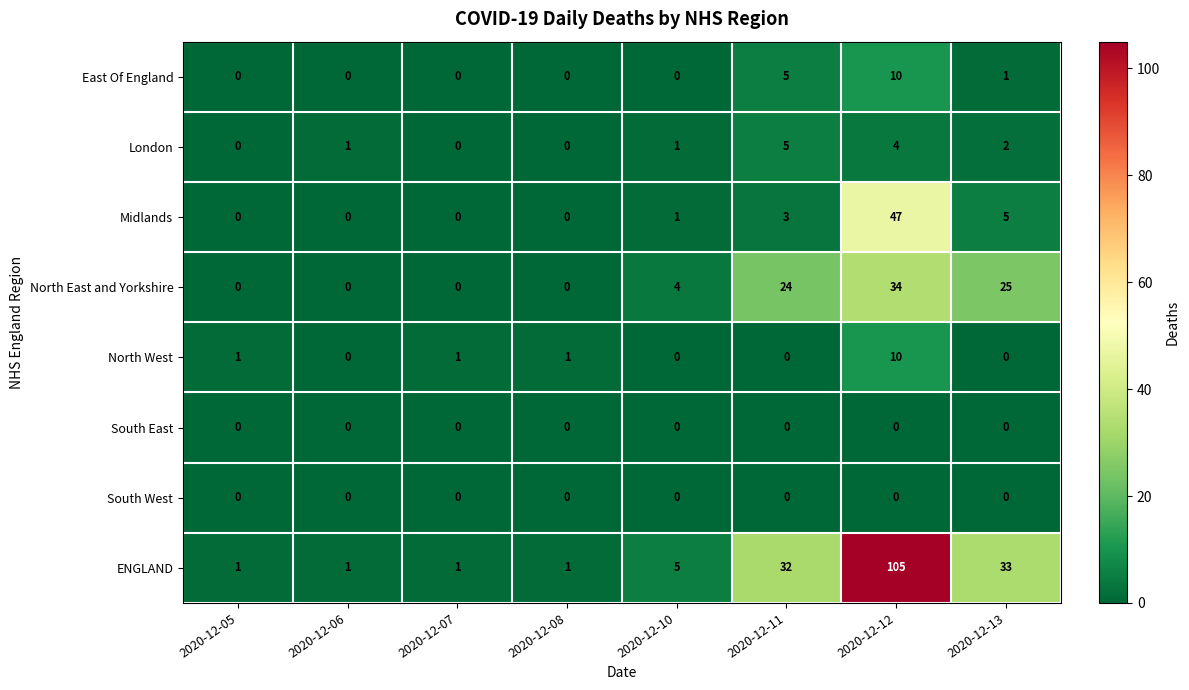

Is it true that Midlands equals 0 at 2020-12-05?

True